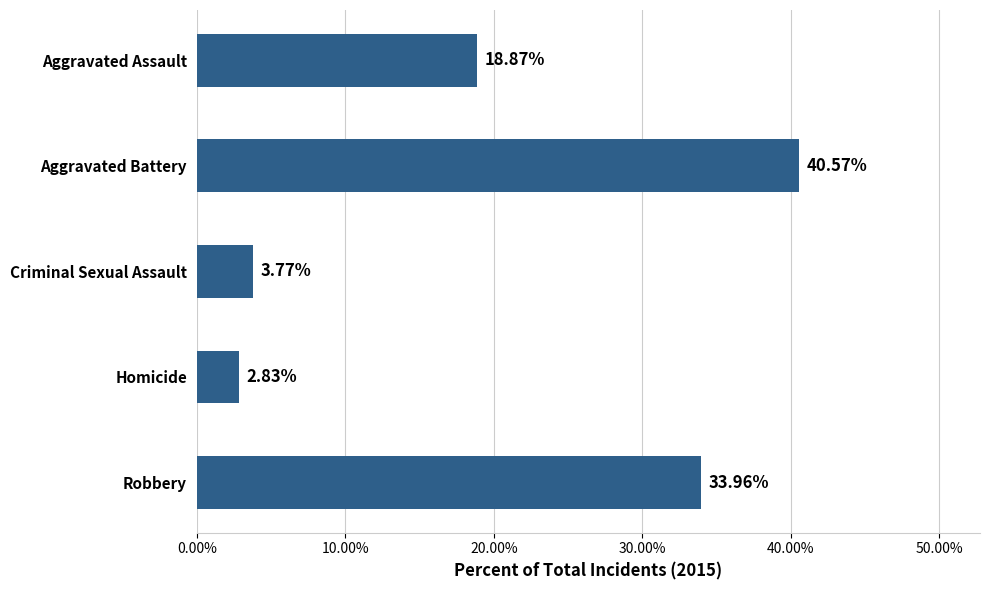

Where is the data nearest to the value 21?

Aggravated Assault